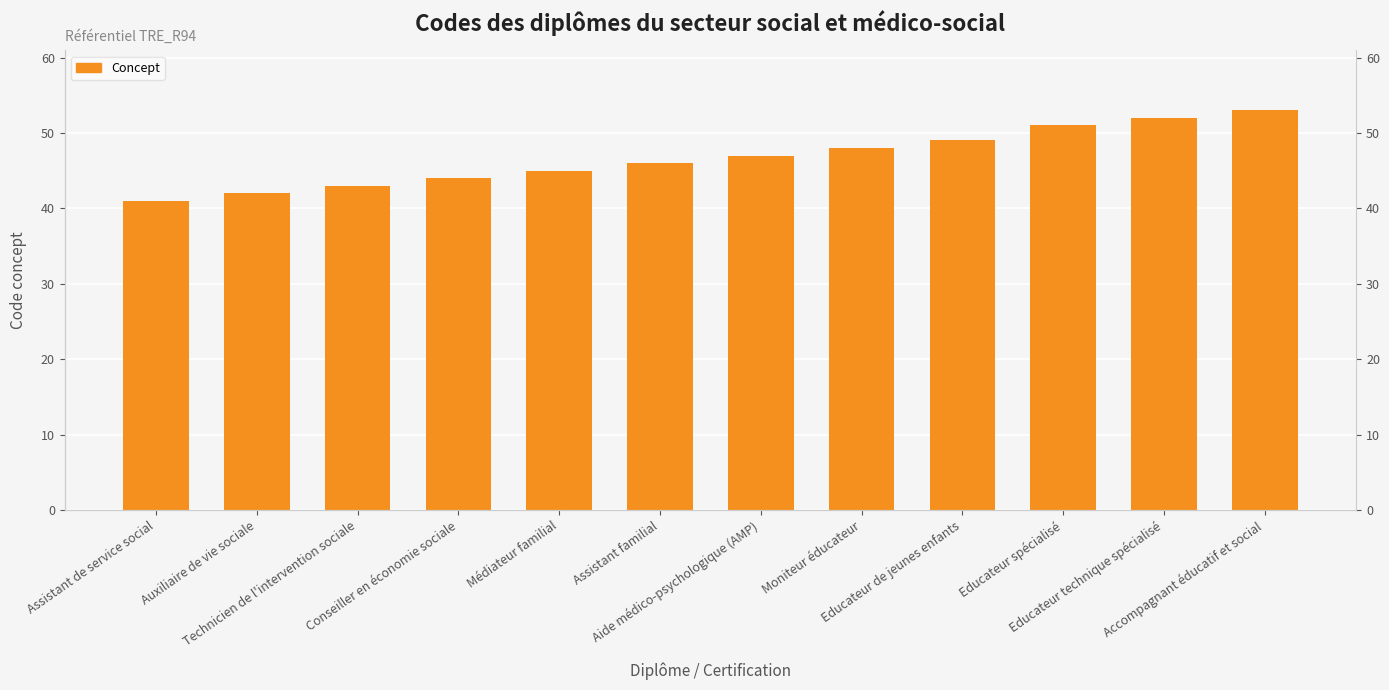

List the labels in order of value, largest first.

Accompagnant éducatif et social, Educateur technique spécialisé, Educateur spécialisé, Educateur de jeunes enfants, Moniteur éducateur, Aide médico-psychologique (AMP), Assistant familial, Médiateur familial, Conseiller en économie sociale, Technicien de l'intervention sociale, Auxiliaire de vie sociale, Assistant de service social